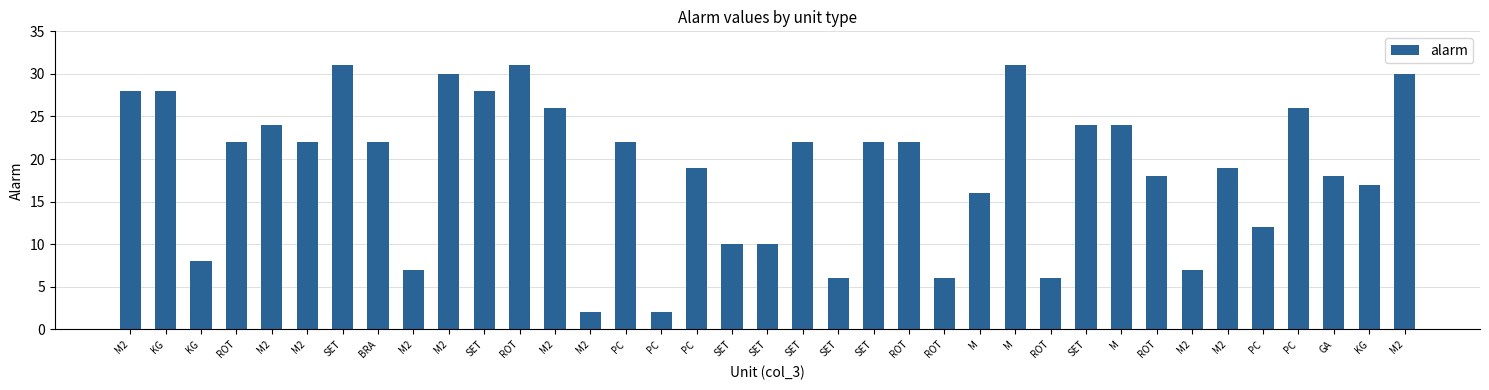

The chart shows a value of 2 at PC. True or false?

True